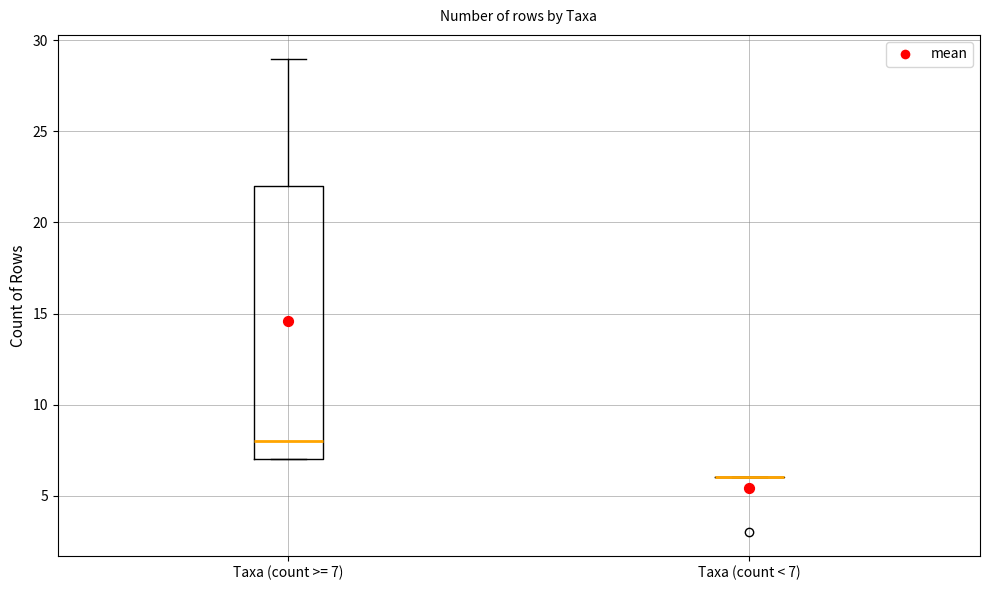

Comparing the boxes themselves (not the whiskers), which one is the tallest?

Taxa (count >= 7)